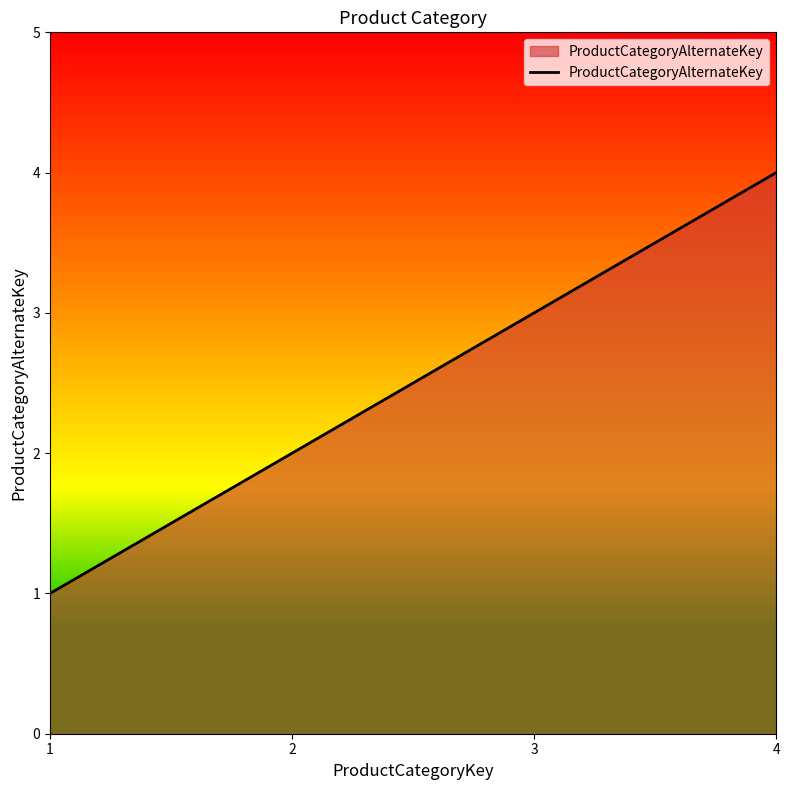

What is the sum of all values?

10